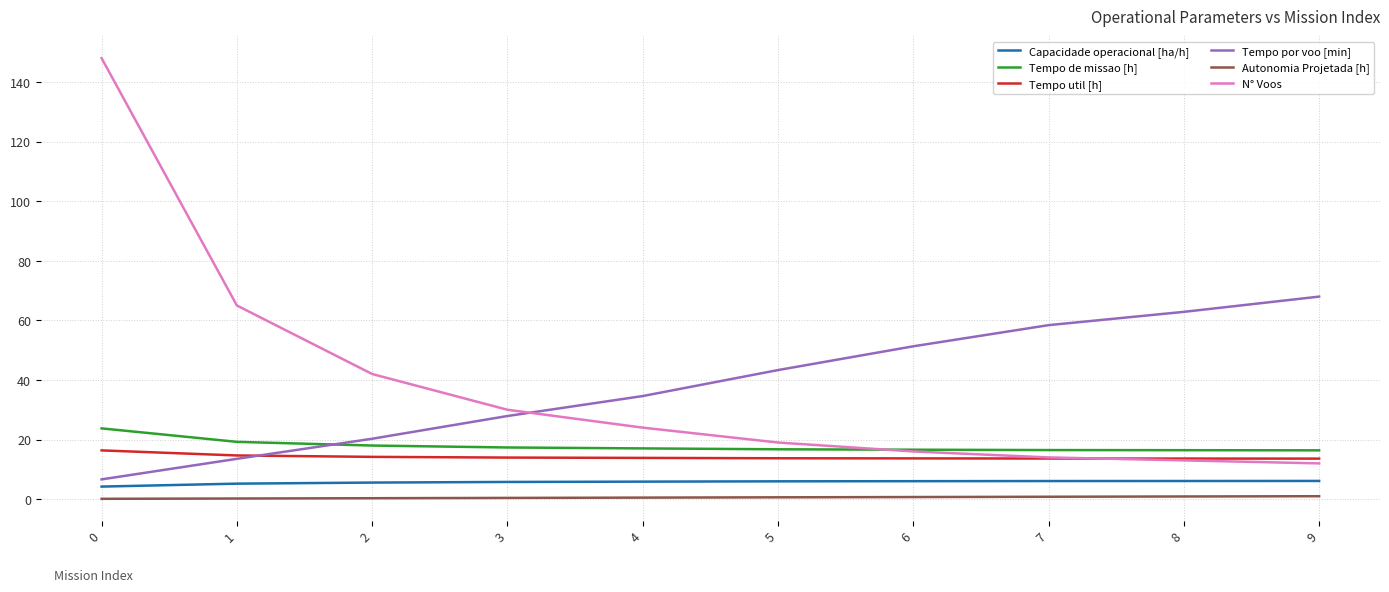

True or false: Tempo util [h] and N° Voos intersect in this chart.

True